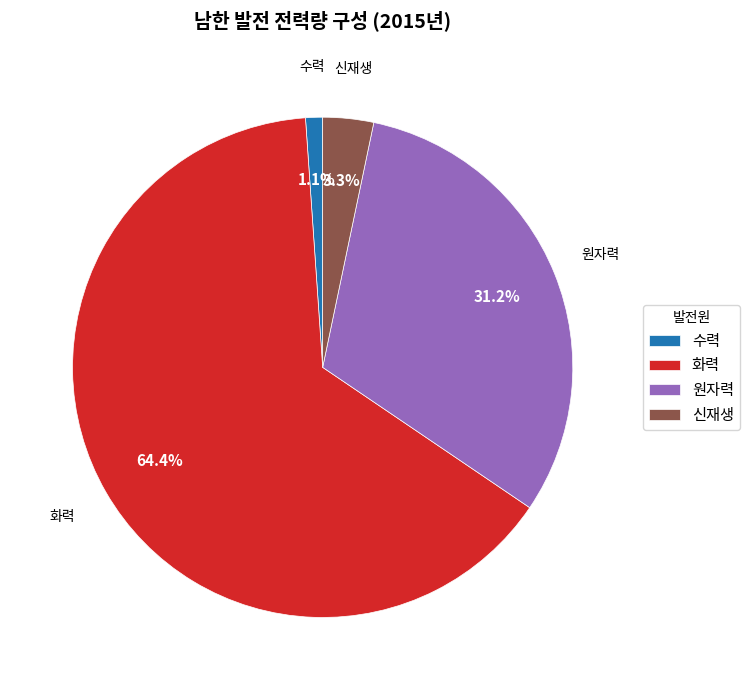

Between 신재생 and 수력, which is larger?

신재생